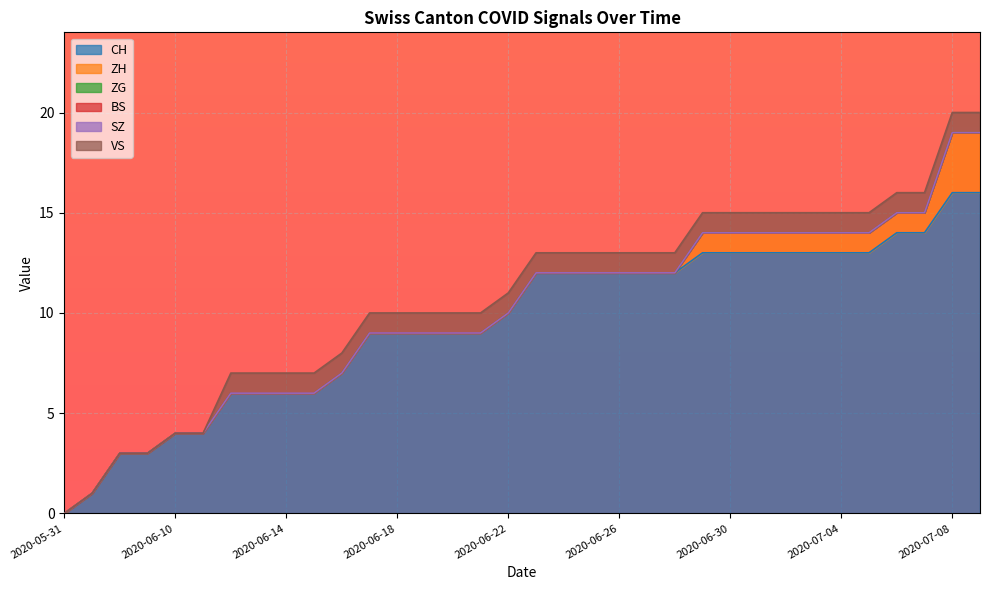

How many lines are shown in the chart?

6